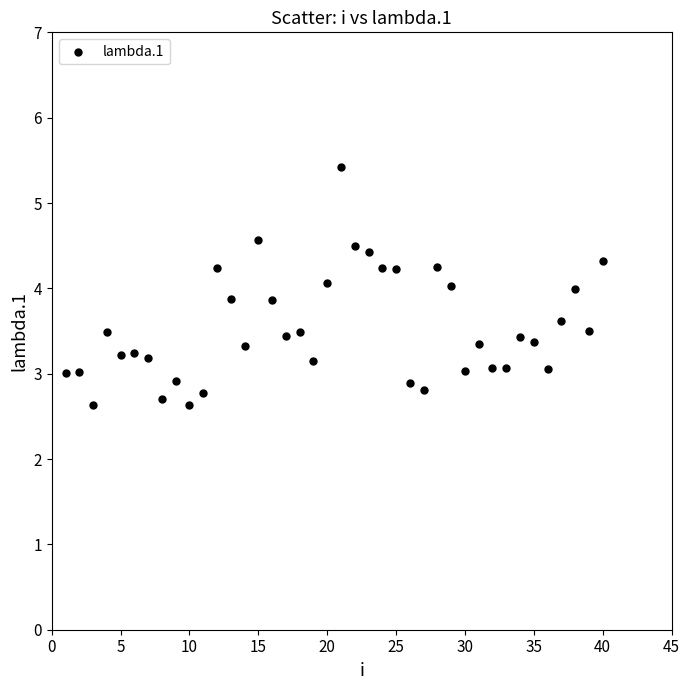

What is the range of X values (max minus min)?

39.0